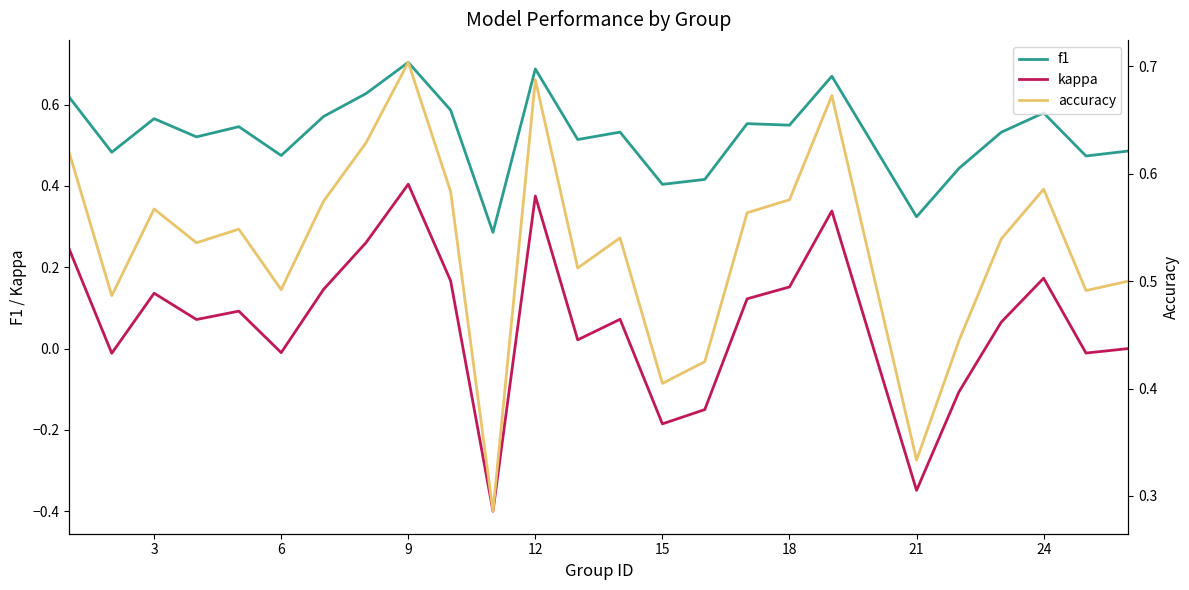

Reading left to right, extract all data points from this chart.

f1: 0.6	0.5	0.6	0.5	0.5	0.5	0.6	0.6	0.7	0.6	0.3	0.7	0.5	0.5	0.4	0.4	0.6	0.5	0.7	0.3	0.4	0.5	0.6	0.5	0.5
kappa: 0.2	-0.0	0.1	0.1	0.1	-0.0	0.1	0.3	0.4	0.2	-0.4	0.4	0.0	0.1	-0.2	-0.1	0.1	0.2	0.3	-0.3	-0.1	0.1	0.2	-0.0	0.0
accuracy: 0.6	0.5	0.6	0.5	0.5	0.5	0.6	0.6	0.7	0.6	0.3	0.7	0.5	0.5	0.4	0.4	0.6	0.6	0.7	0.3	0.4	0.5	0.6	0.5	0.5